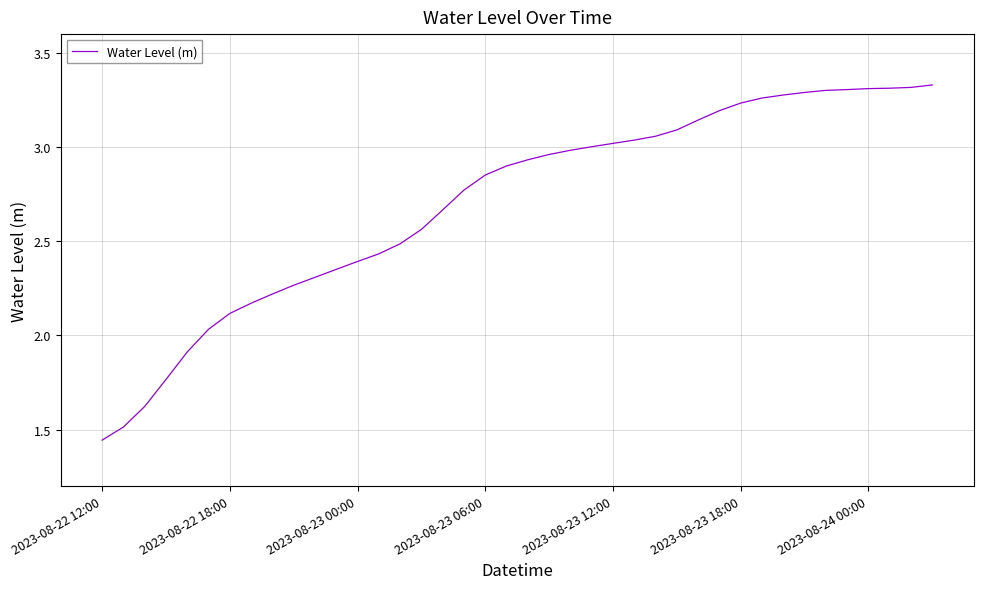

Reading left to right, extract all data points from this chart.

1.4	1.5	1.6	1.8	1.9	2.0	2.1	2.2	2.2	2.3	2.3	2.4	2.4	2.4	2.5	2.6	2.7	2.8	2.9	2.9	2.9	3.0	3.0	3.0	3.0	3.0	3.1	3.1	3.1	3.2	3.2	3.3	3.3	3.3	3.3	3.3	3.3	3.3	3.3	3.3